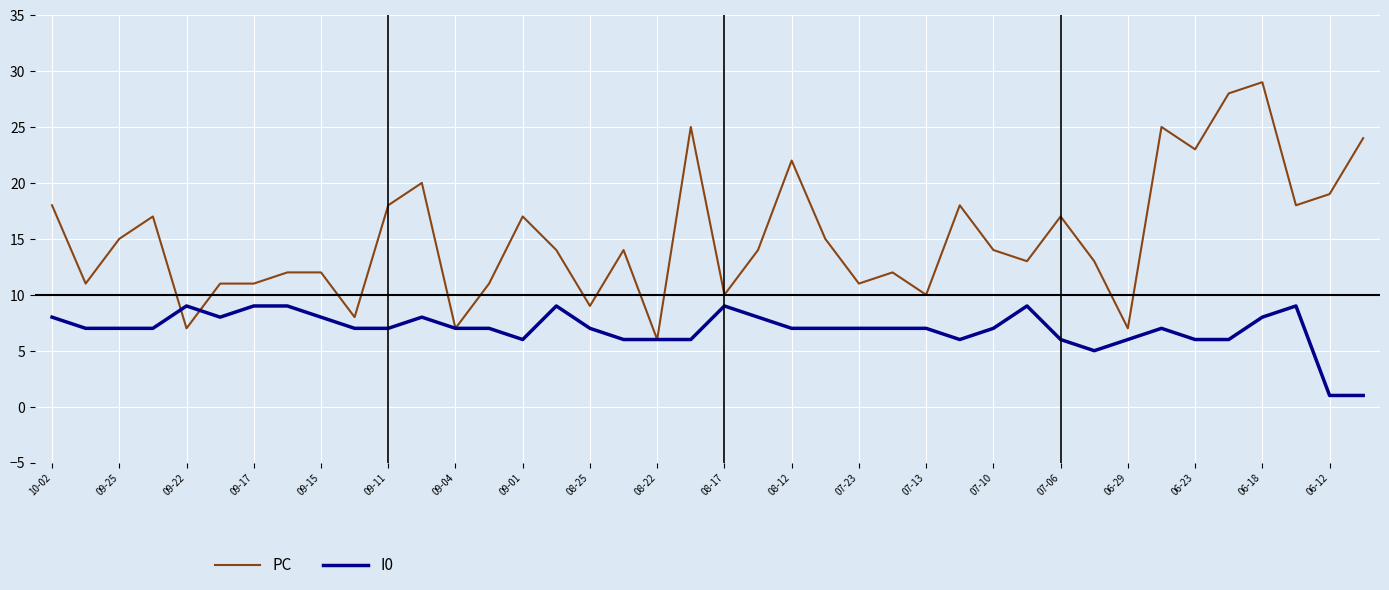

Reading left to right, what are all the values shown in this chart?

PC: 18	11	15	17	7	11	11	12	12	8	18	20	7	11	17	14	9	14	6	25	10	14	22	15	11	12	10	18	14	13	17	13	7	25	23	28	29	18	19	24
I0: 8	7	7	7	9	8	9	9	8	7	7	8	7	7	6	9	7	6	6	6	9	8	7	7	7	7	7	6	7	9	6	5	6	7	6	6	8	9	1	1